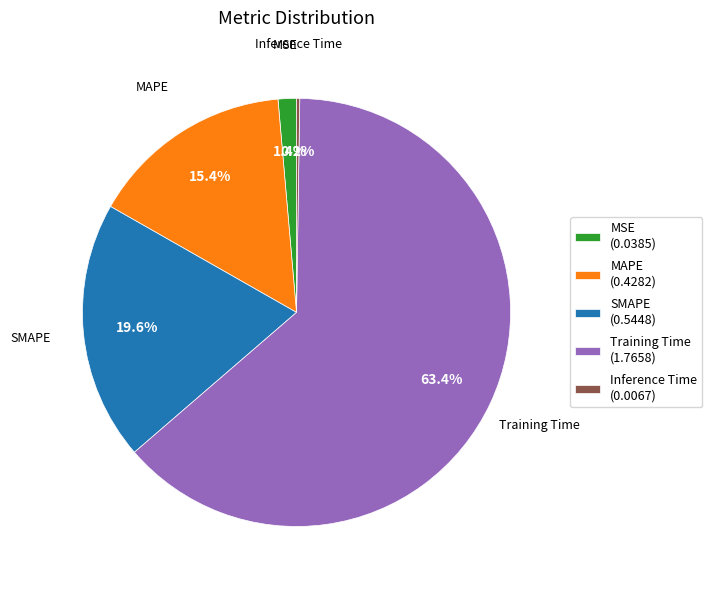

Approximately how many times larger is the value at SMAPE (0.5448) compared to Training Time (1.7658)?

0.3